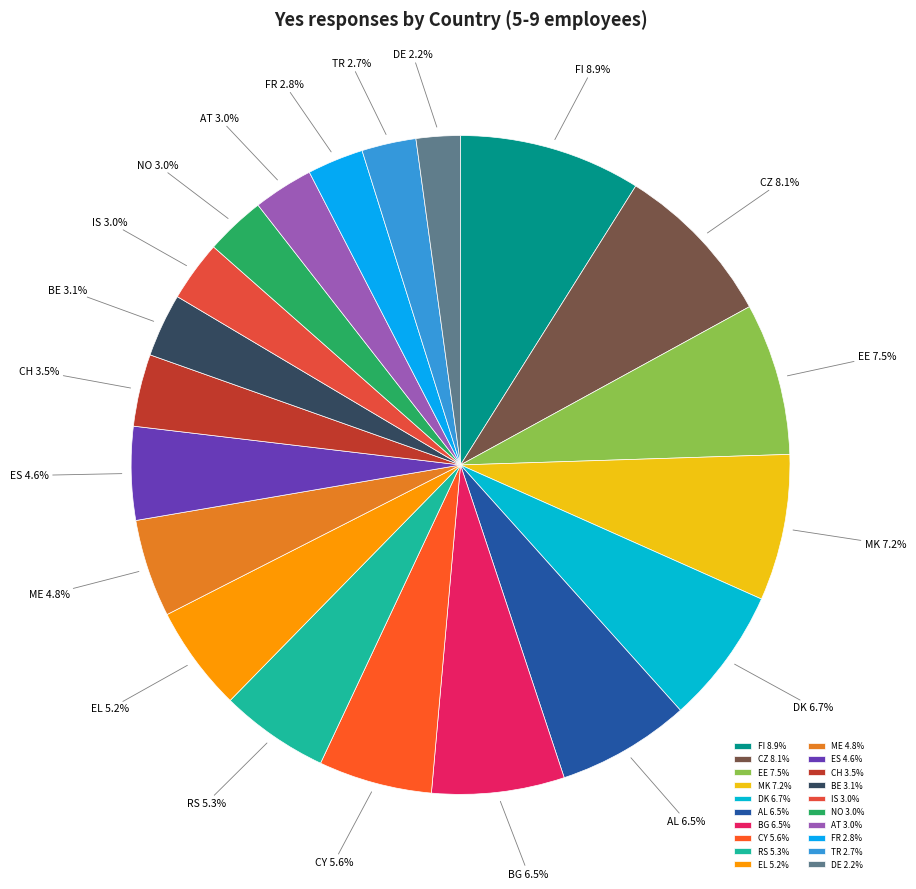

To the nearest percent, what is the difference between the largest and smallest slice percentages?

7%